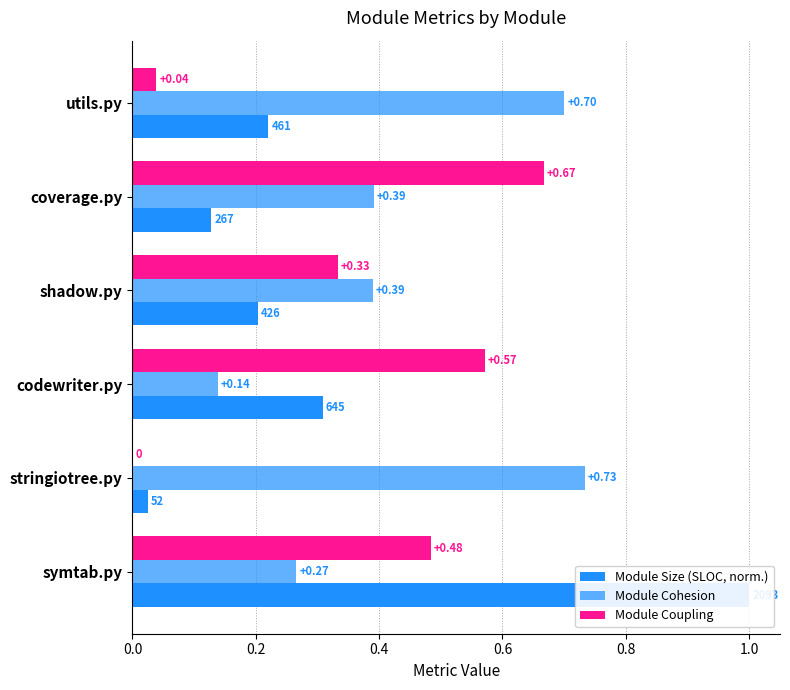

What are all the series names shown in the legend?

Module Size (SLOC, norm.), Module Cohesion, Module Coupling